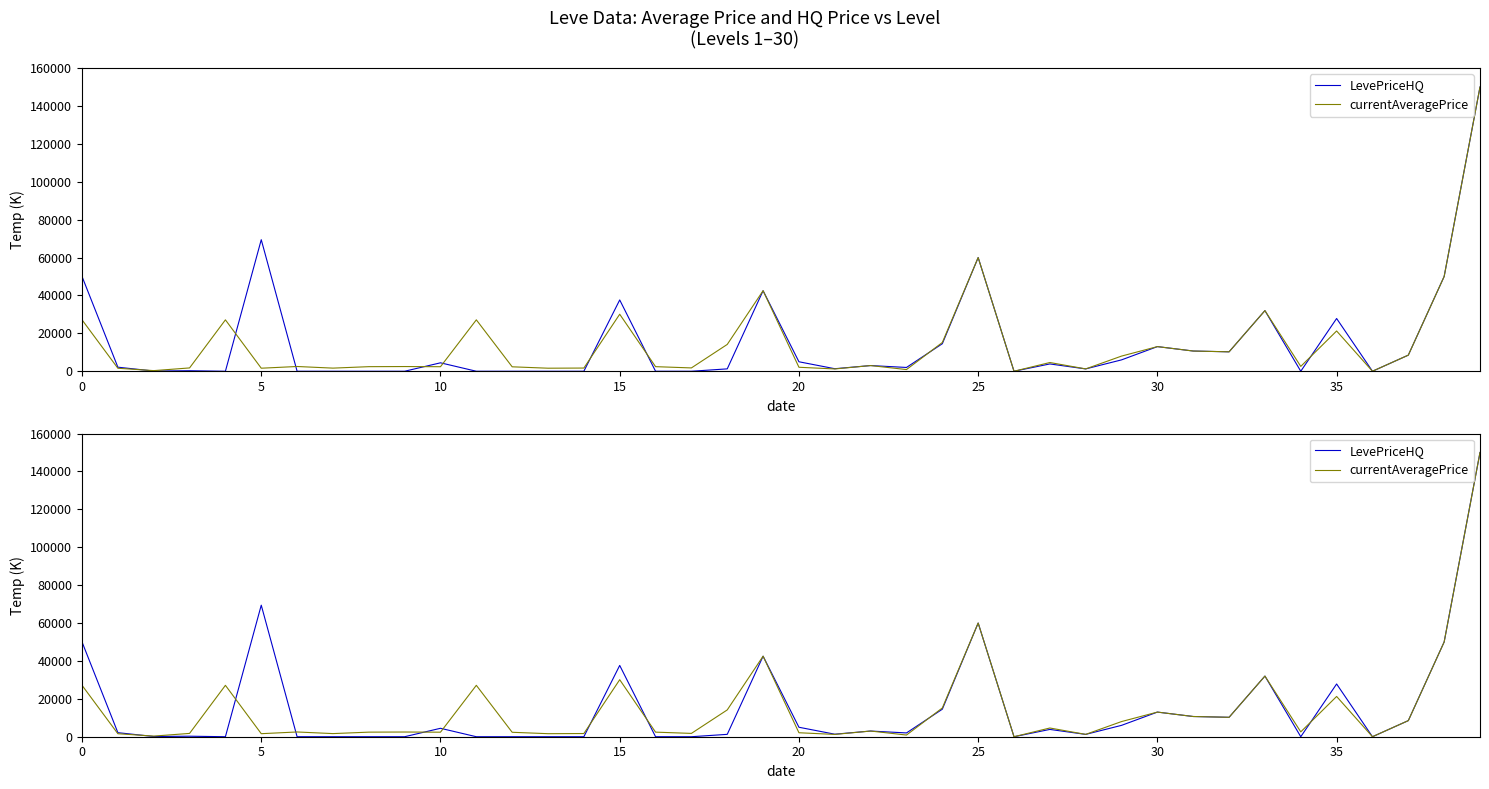

True or false: currentAveragePrice has a value of 3705.2 at 10.

False